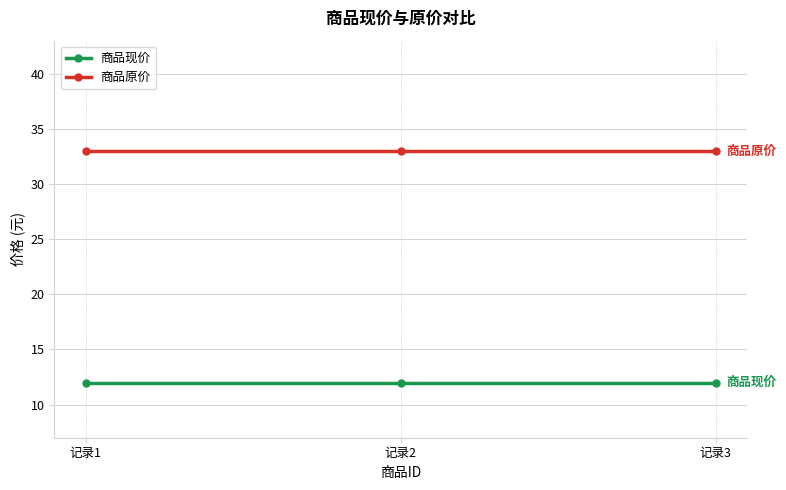

At how many categories does at least one series exceed 15?

3